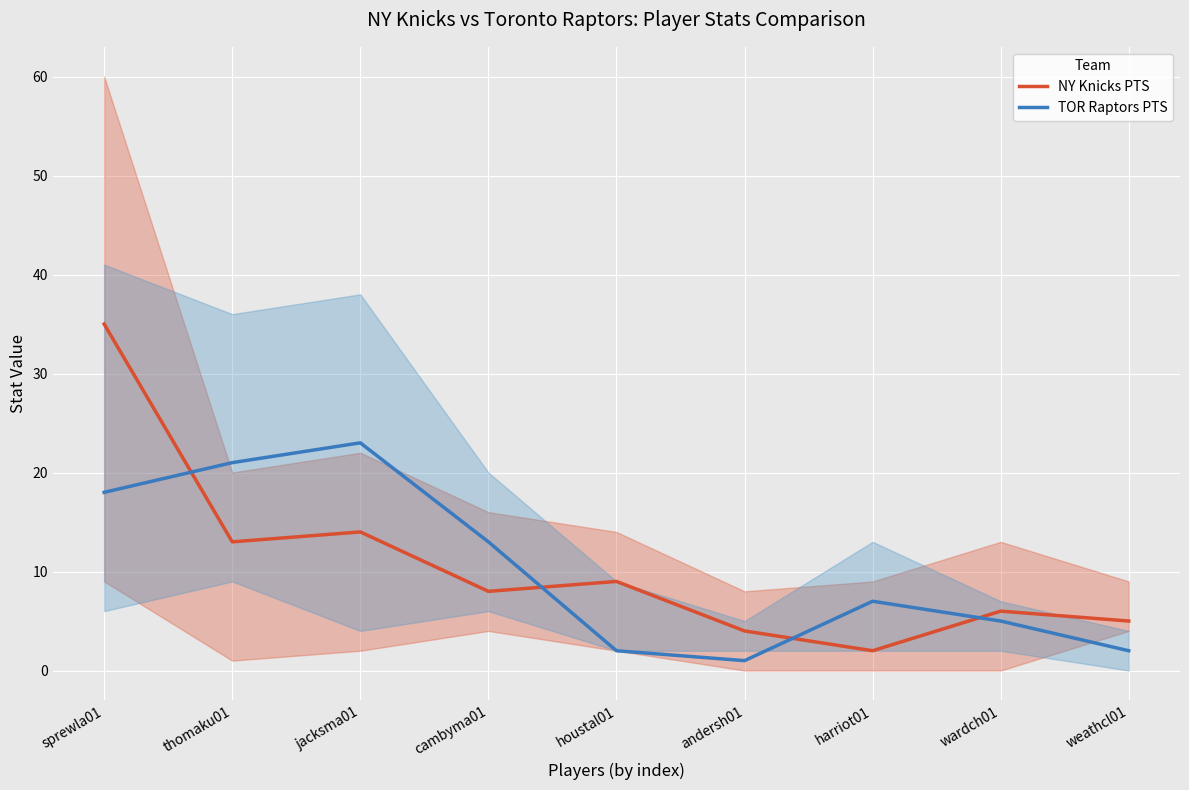

At which label does TOR Raptors PTS reach its peak?

jacksma01